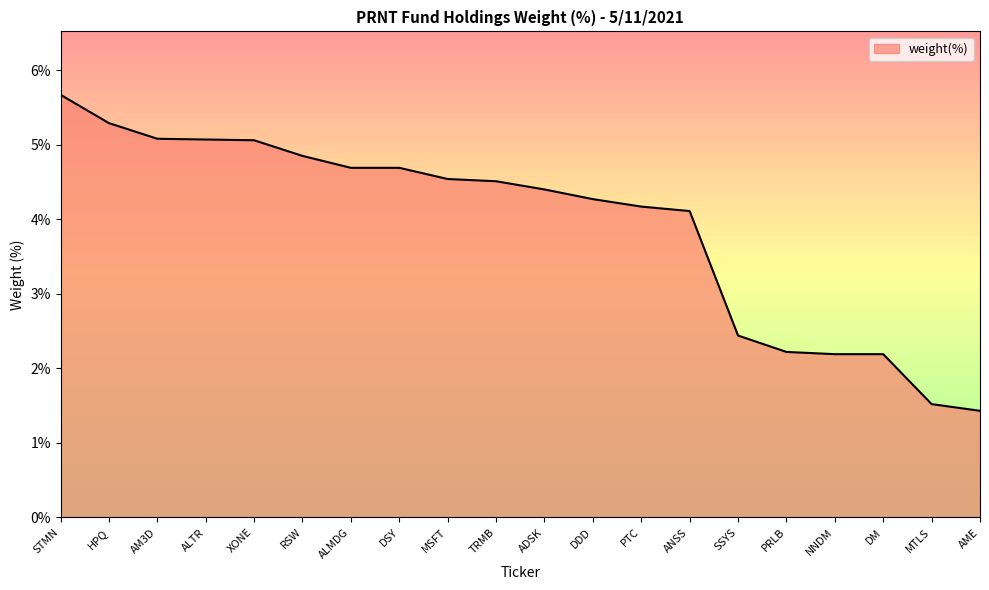

The value at AME is 1.4. True or false?

True